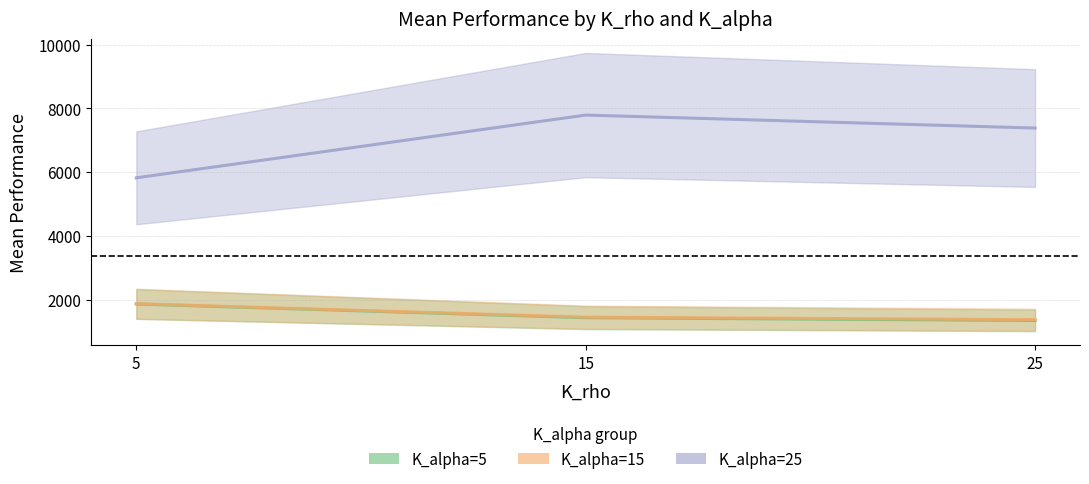

What is the value of the K_alpha=25 point at the 2nd from the left?

7788.6